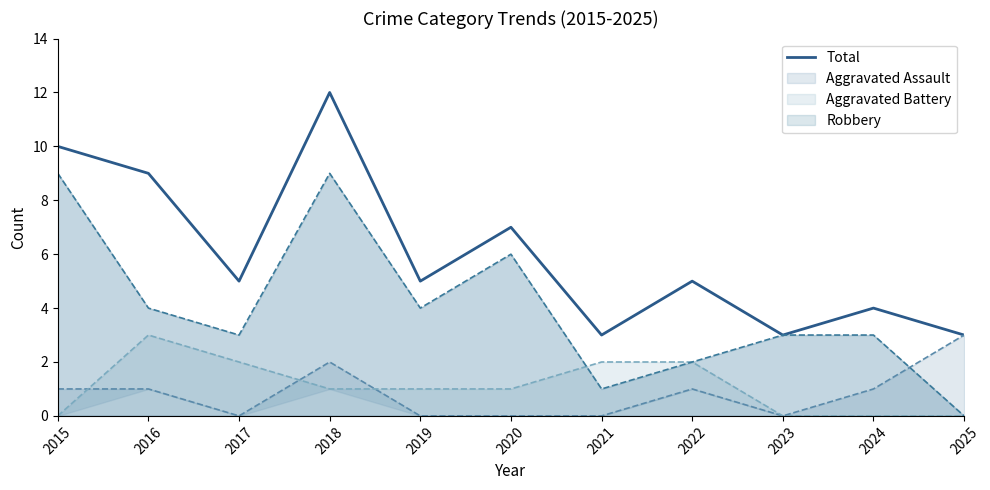

What is the change in value from 2019 to 2025?

-2